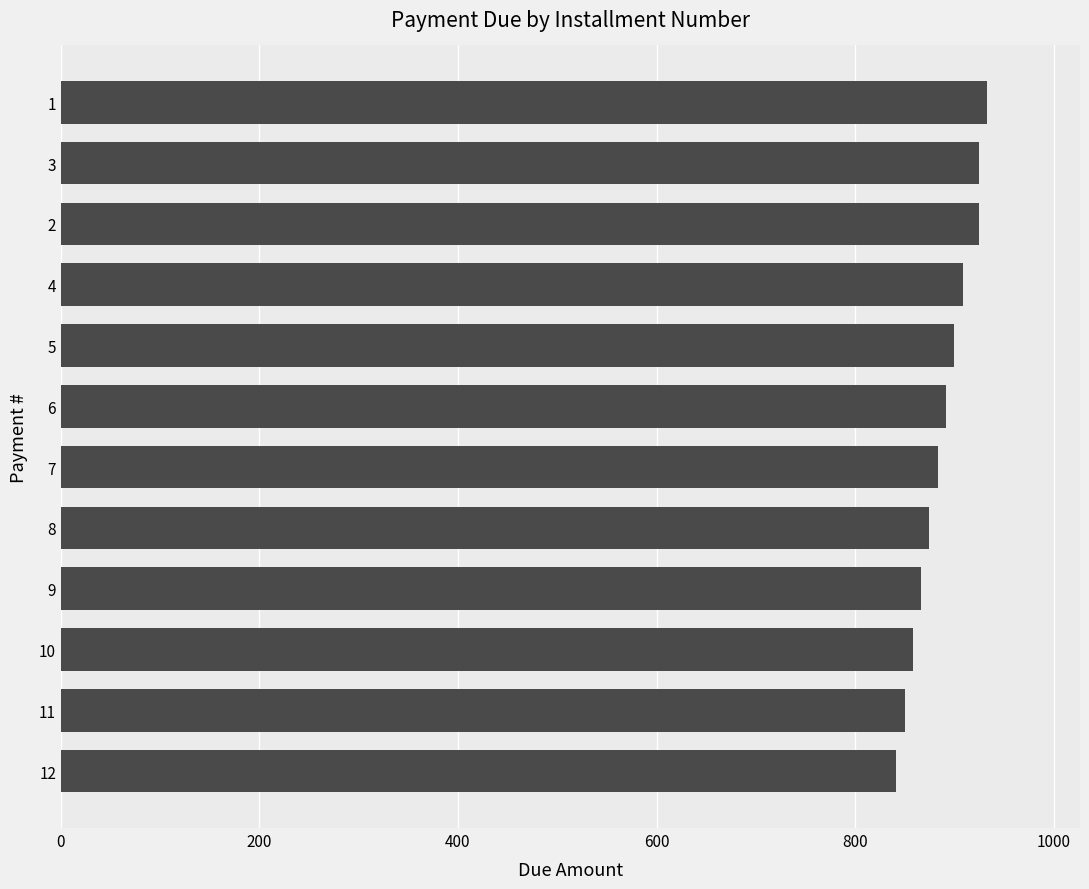

Is it true that the value at 2 is 417.6?

False